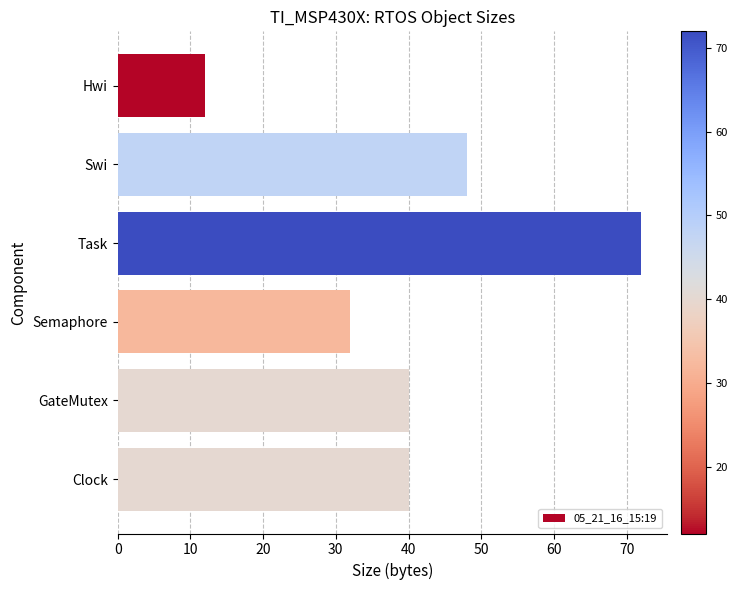

The chart shows a value of 17 at Semaphore. True or false?

False